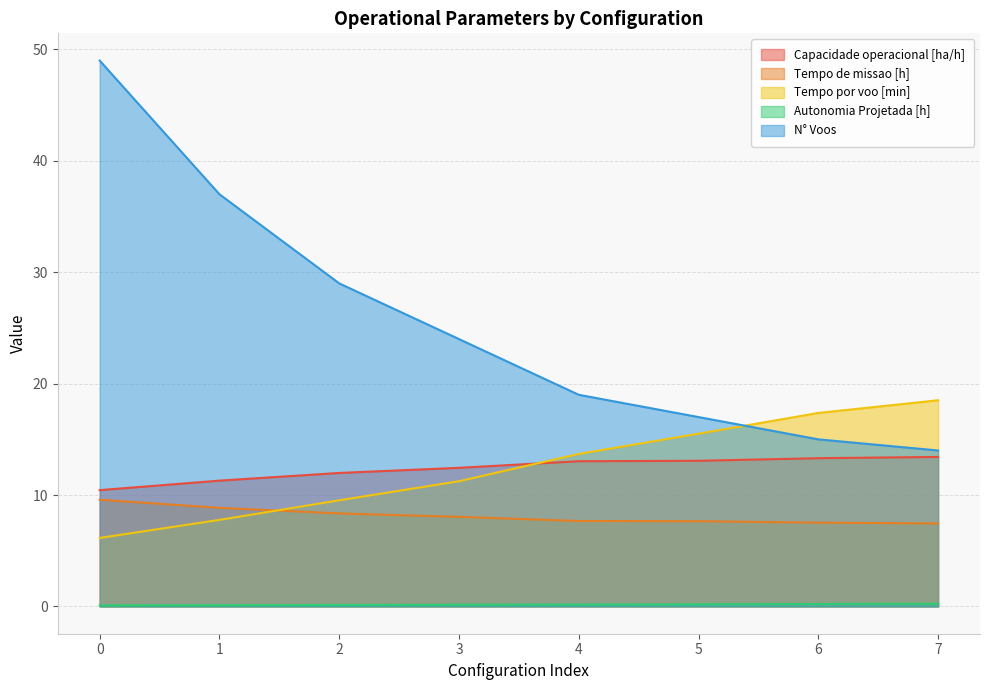

Which has a higher value, 4 or 2?

4